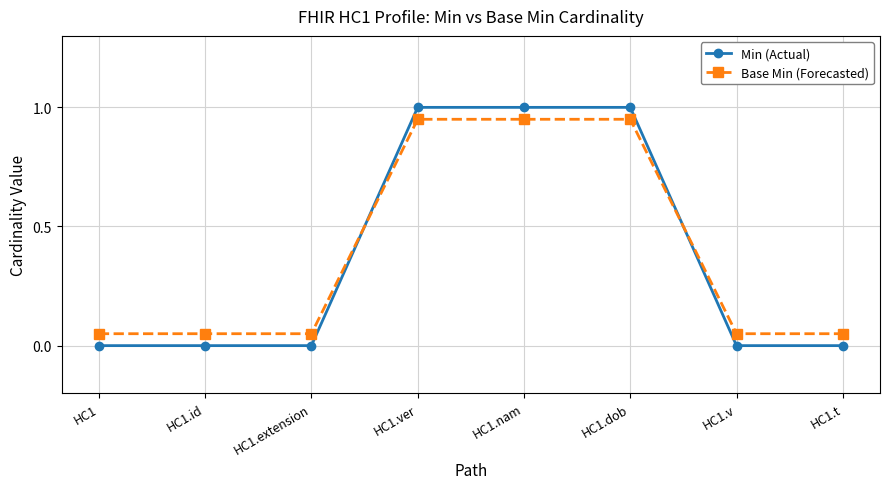

How many data points does each series have?

8